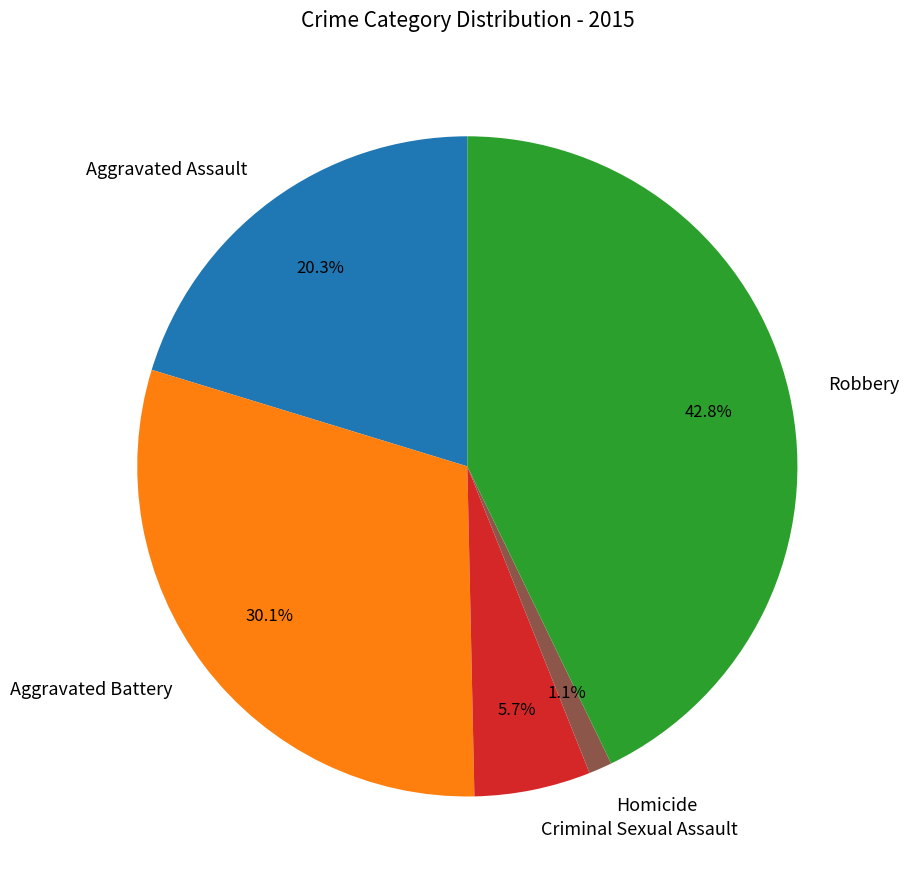

How much of the chart is everything except Robbery?

57.2%